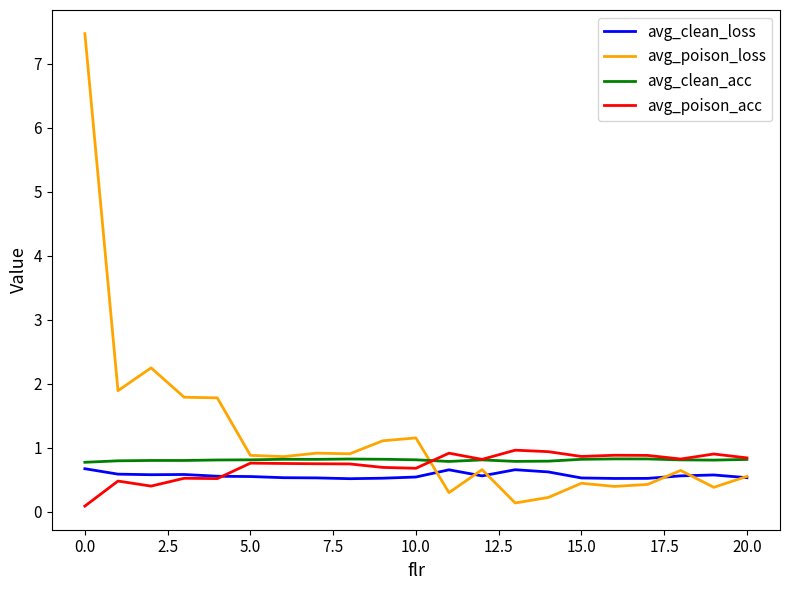

True or false: avg_clean_acc and avg_clean_loss intersect in this chart.

False